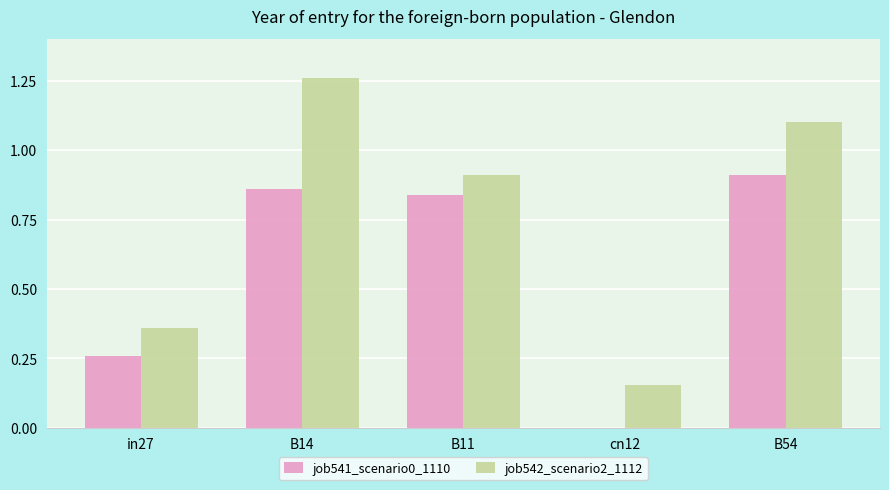

What is the sum of all job542_scenario2_1112 values?

3.8